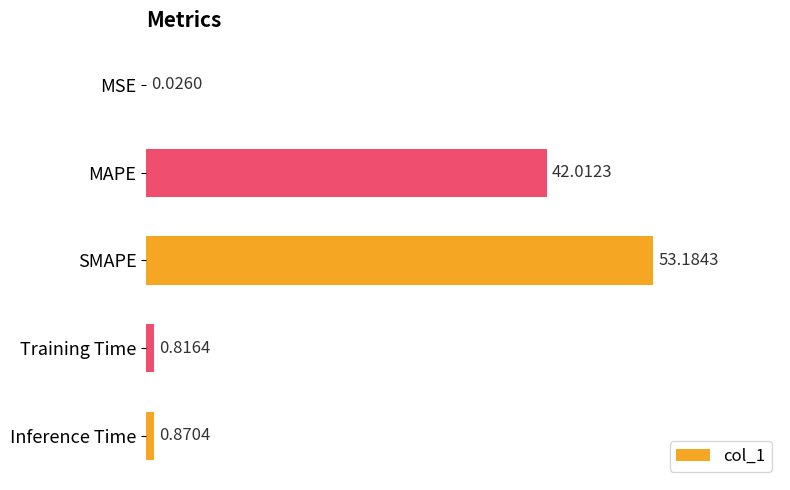

What is the change in value from MAPE to Training Time?

-41.2